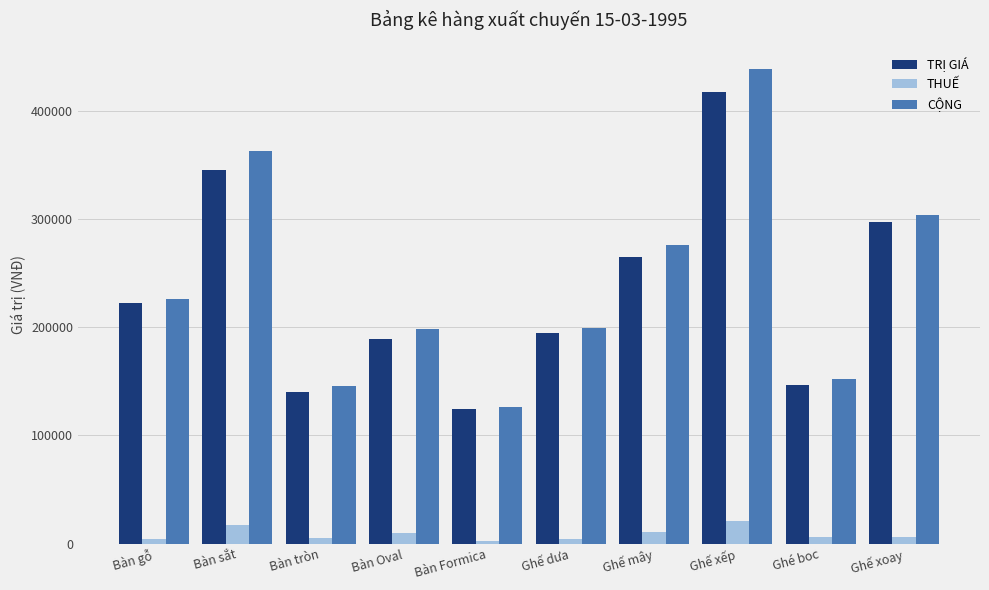

At which category does the chart reach its peak across all series?

Ghế xếp